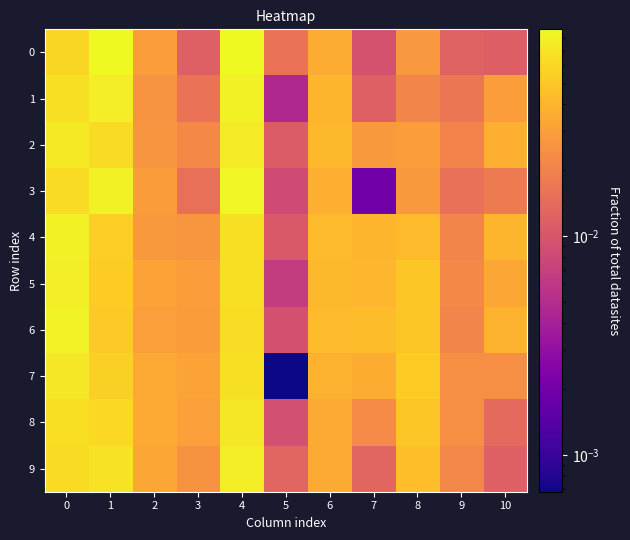

Reading right to left, list all the values displayed in this chart.

0: 10=0.0	9=0.0	8=0.0	7=0.0	6=0.0	5=0.0	4=0.1	3=0.0	2=0.0	1=0.1	0=0.1
1: 10=0.0	9=0.0	8=0.0	7=0.0	6=0.0	5=0.0	4=0.1	3=0.0	2=0.0	1=0.1	0=0.1
2: 10=0.0	9=0.0	8=0.0	7=0.0	6=0.0	5=0.0	4=0.1	3=0.0	2=0.0	1=0.1	0=0.1
3: 10=0.0	9=0.0	8=0.0	7=0.0	6=0.0	5=0.0	4=0.1	3=0.0	2=0.0	1=0.1	0=0.1
4: 10=0.0	9=0.0	8=0.0	7=0.0	6=0.0	5=0.0	4=0.1	3=0.0	2=0.0	1=0.1	0=0.1
5: 10=0.0	9=0.0	8=0.0	7=0.0	6=0.0	5=0.0	4=0.1	3=0.0	2=0.0	1=0.1	0=0.1
6: 10=0.0	9=0.0	8=0.0	7=0.0	6=0.0	5=0.0	4=0.1	3=0.0	2=0.0	1=0.1	0=0.1
7: 10=0.0	9=0.0	8=0.1	7=0.0	6=0.0	5=0.0	4=0.1	3=0.0	2=0.0	1=0.1	0=0.1
8: 10=0.0	9=0.0	8=0.1	7=0.0	6=0.0	5=0.0	4=0.1	3=0.0	2=0.0	1=0.1	0=0.1
9: 10=0.0	9=0.0	8=0.0	7=0.0	6=0.0	5=0.0	4=0.1	3=0.0	2=0.0	1=0.1	0=0.1